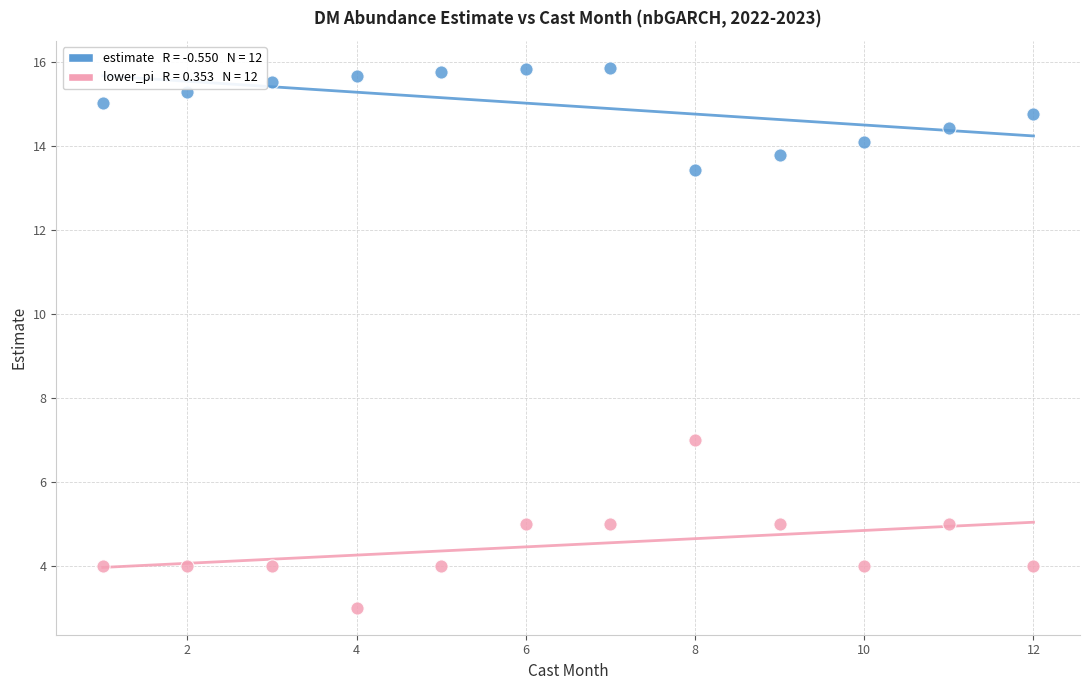

Across all data points, what is the range of X values (max minus min)?

11.0